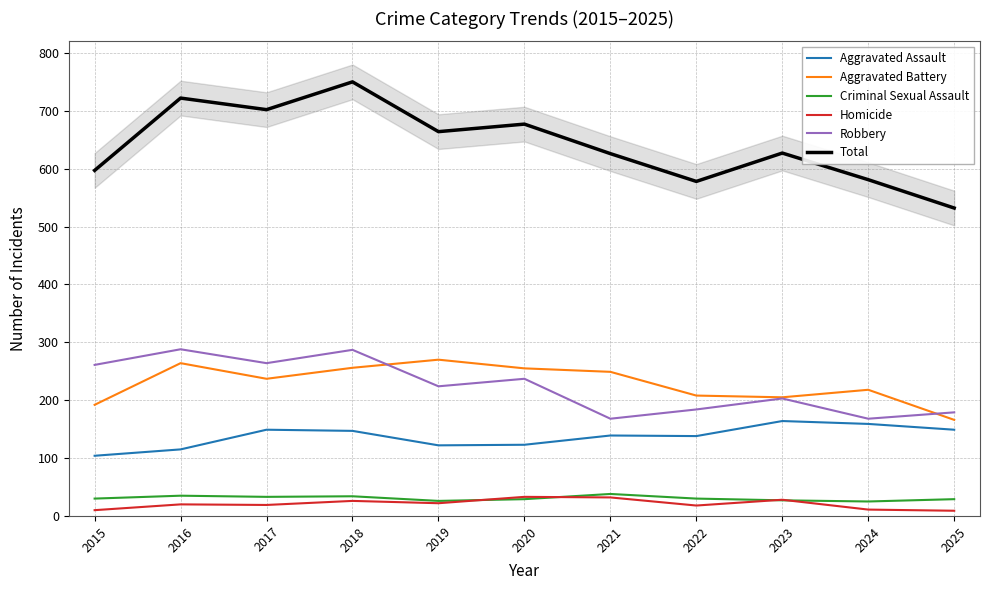

True or false: Aggravated Battery and Total intersect in this chart.

False